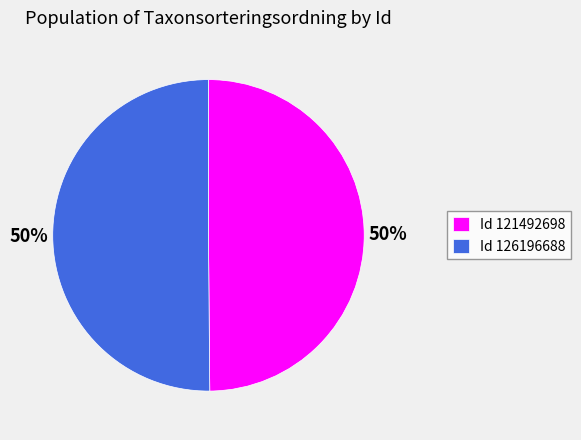

What is the ratio of the value at Id 121492698 to the value at Id 126196688?

1.0